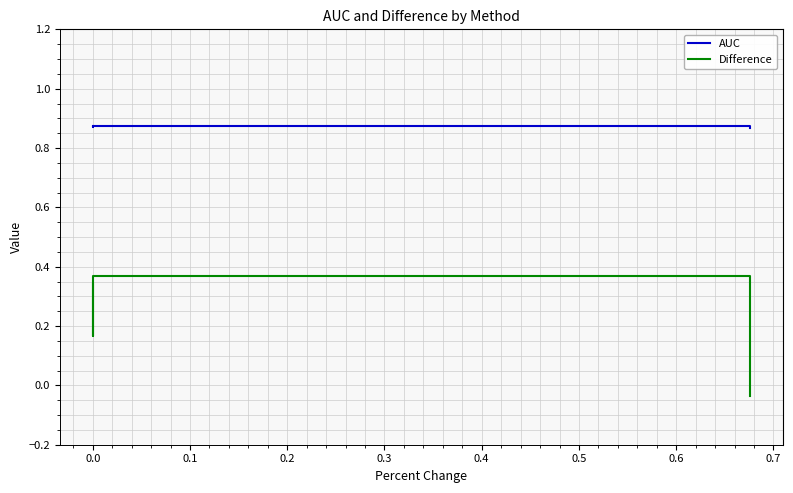

True or false: Difference and AUC intersect in this chart.

False